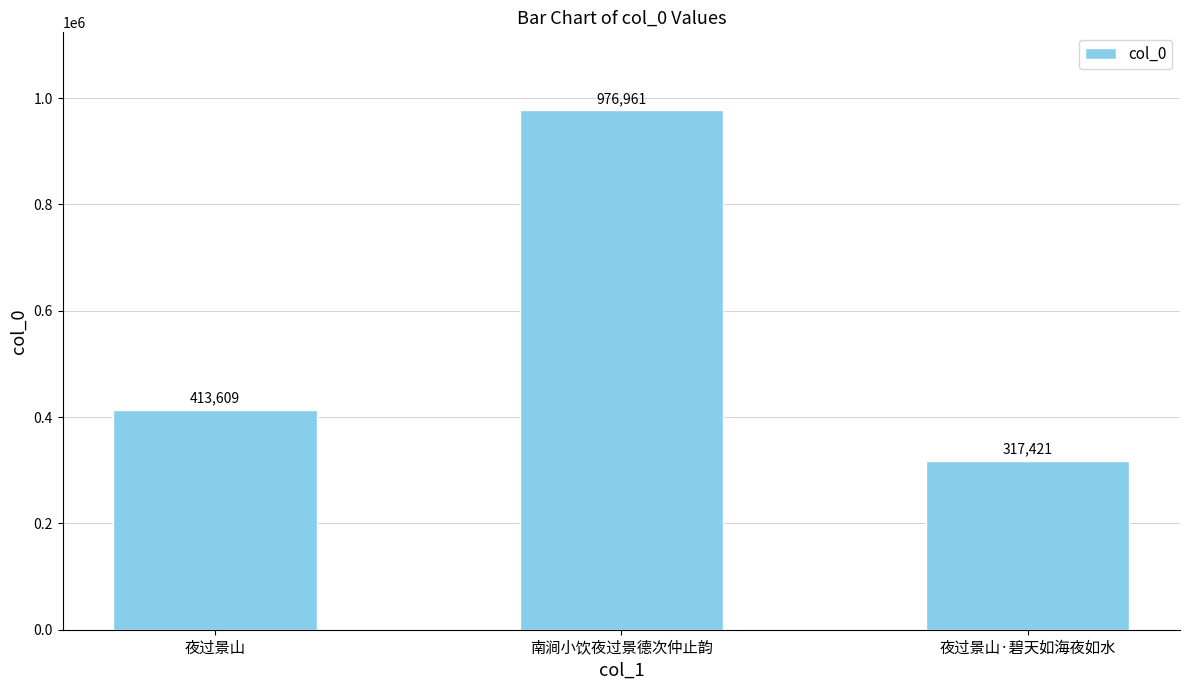

What is the change in value from 夜过景山 to 夜过景山·碧天如海夜如水?

-96188